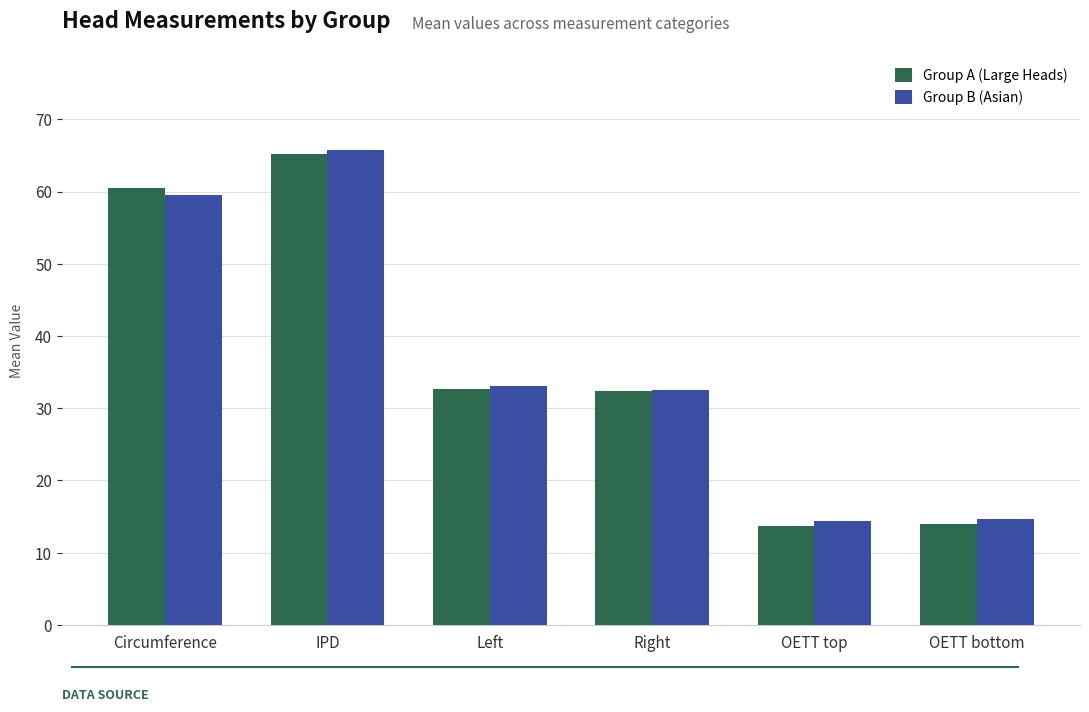

The value of Group A (Large Heads) at Circumference is 27.7. True or false?

False